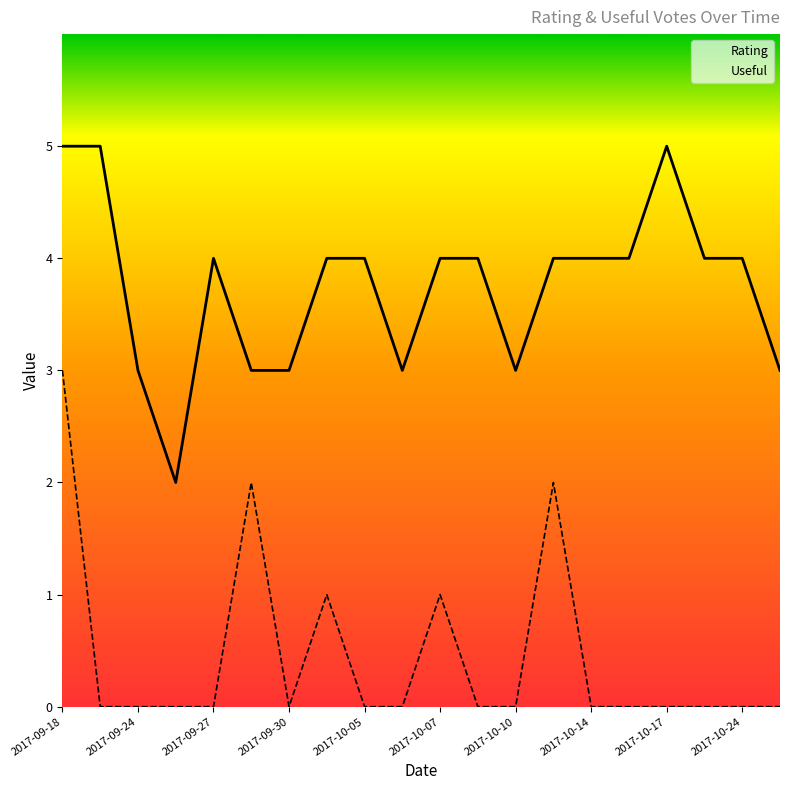

Which series changed the most between 2017-09-30 and 2017-10-24?

Rating